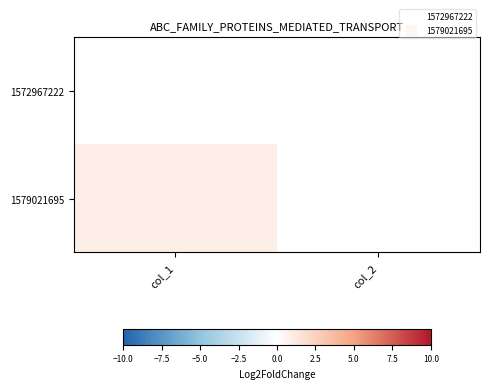

List the series in order of their peak value, lowest first.

1572967222, 1579021695